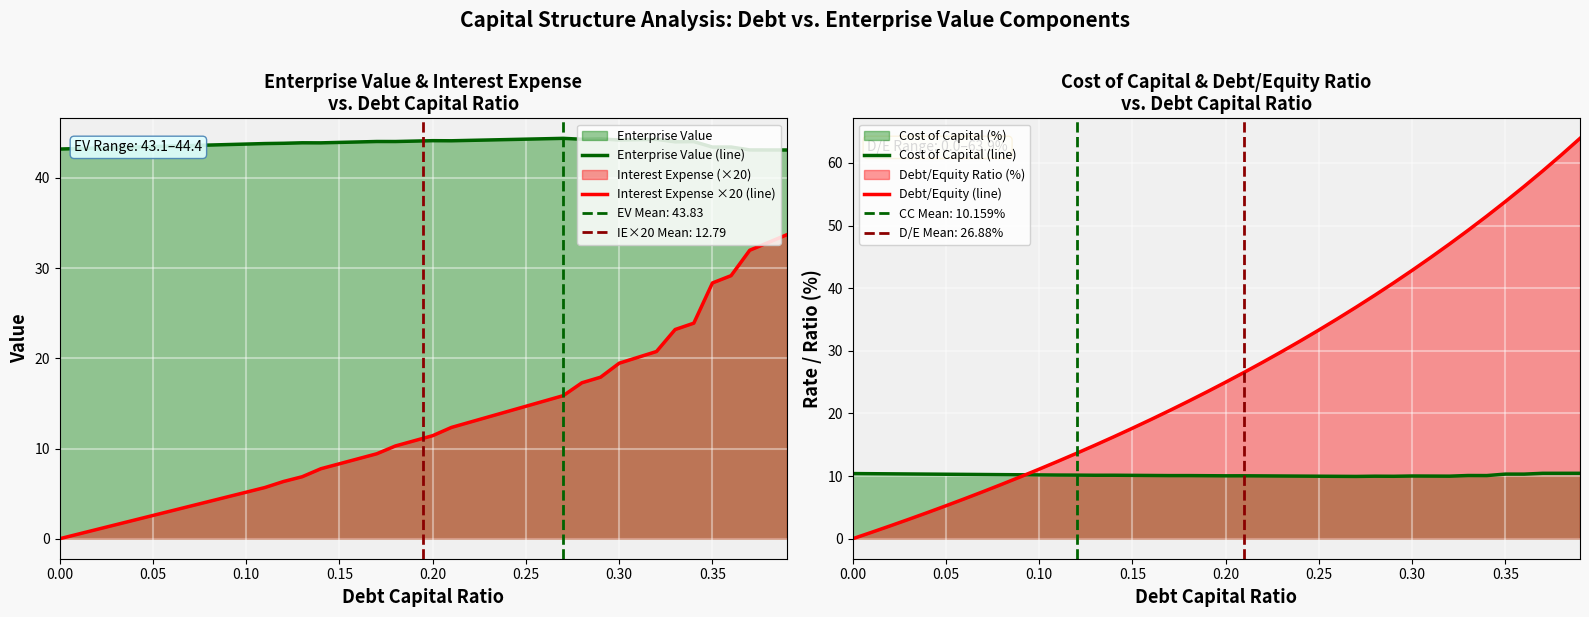

What is the value of the Enterprise Value (line) point at the 37th from the left?

43.4